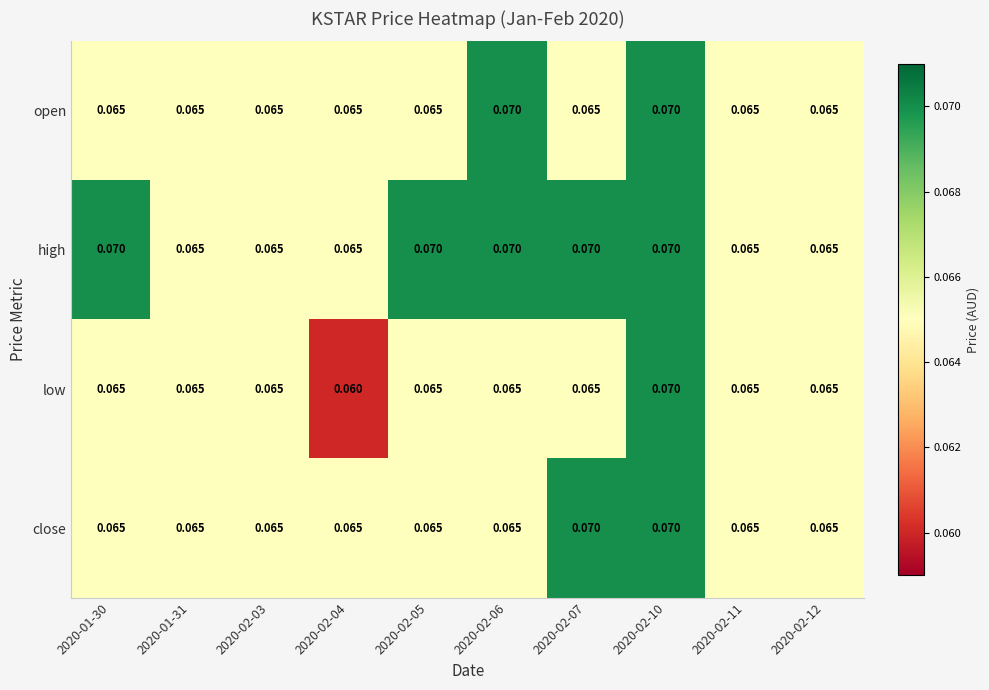

Which series has the largest range (max minus min)?

low